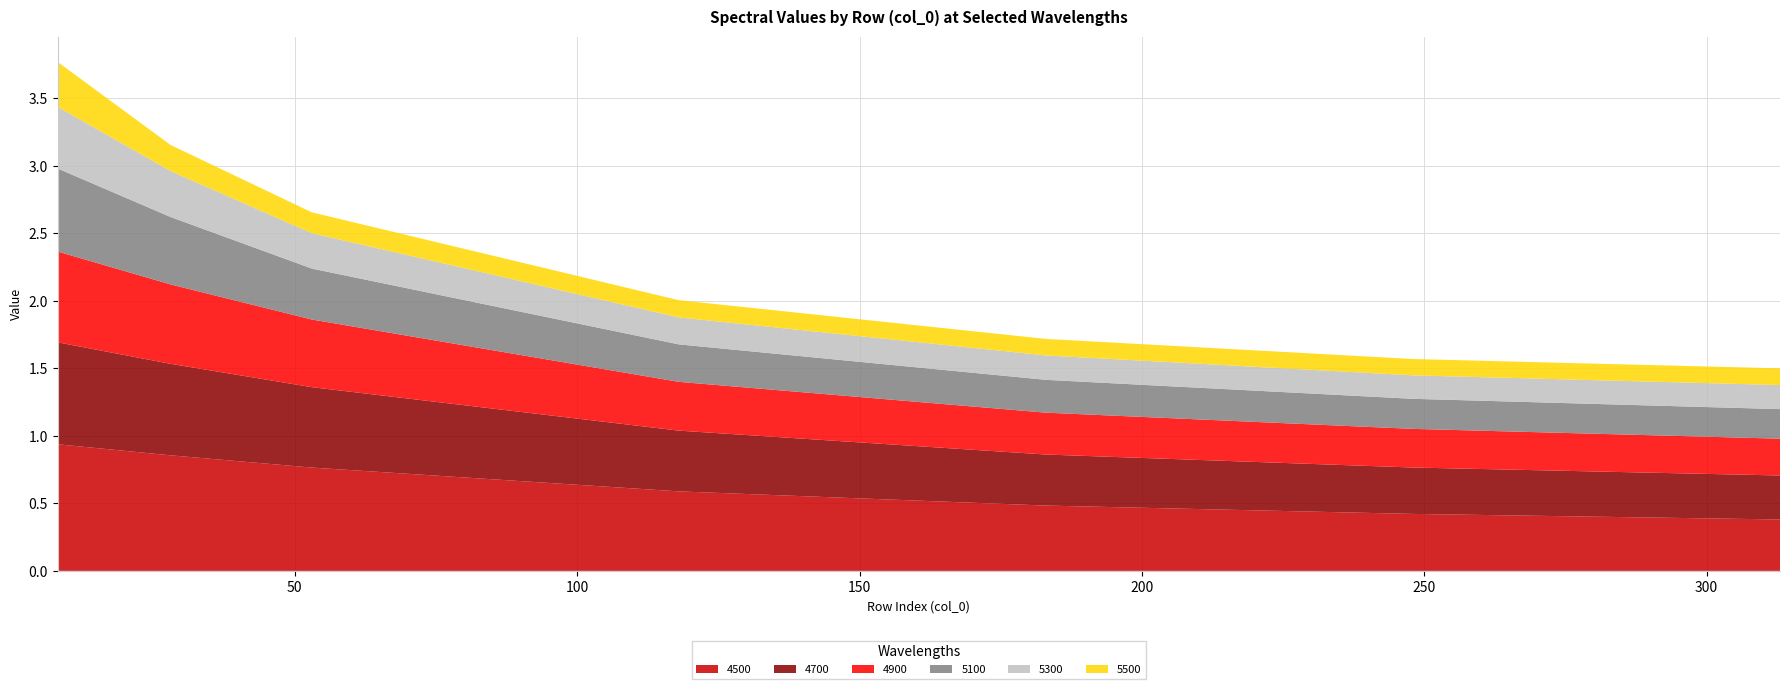

Reading left to right, extract all data points from this chart.

4500: 0.9	0.9	0.8	0.6	0.5	0.4	0.4
4700: 0.8	0.7	0.6	0.5	0.4	0.3	0.3
4900: 0.7	0.6	0.5	0.4	0.3	0.3	0.3
5100: 0.6	0.5	0.4	0.3	0.2	0.2	0.2
5300: 0.5	0.3	0.3	0.2	0.2	0.2	0.2
5500: 0.3	0.2	0.2	0.1	0.1	0.1	0.1